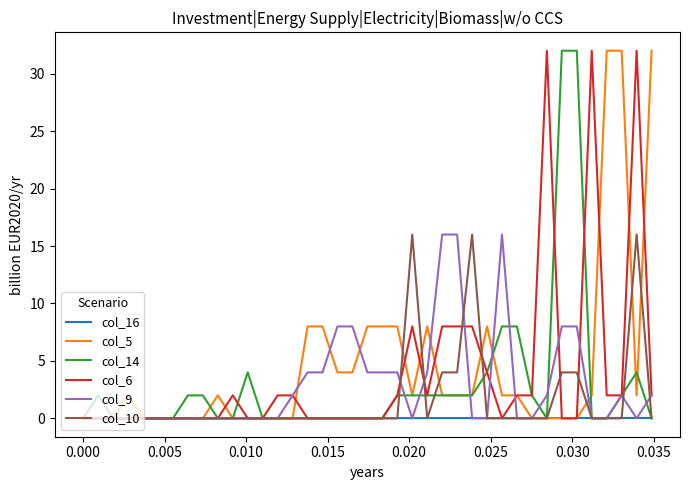

What is the maximum value for col_10?

16.0